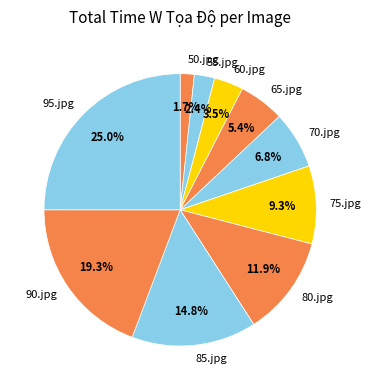

Is it true that 55.jpg is 2% of the pie?

True